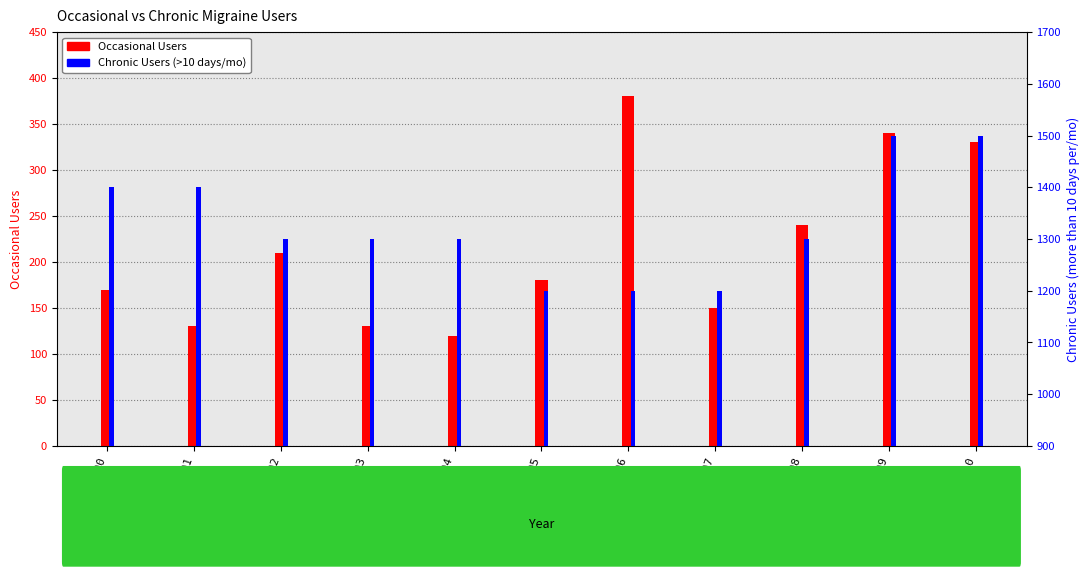

What is the total value across all series at 2010?

1830